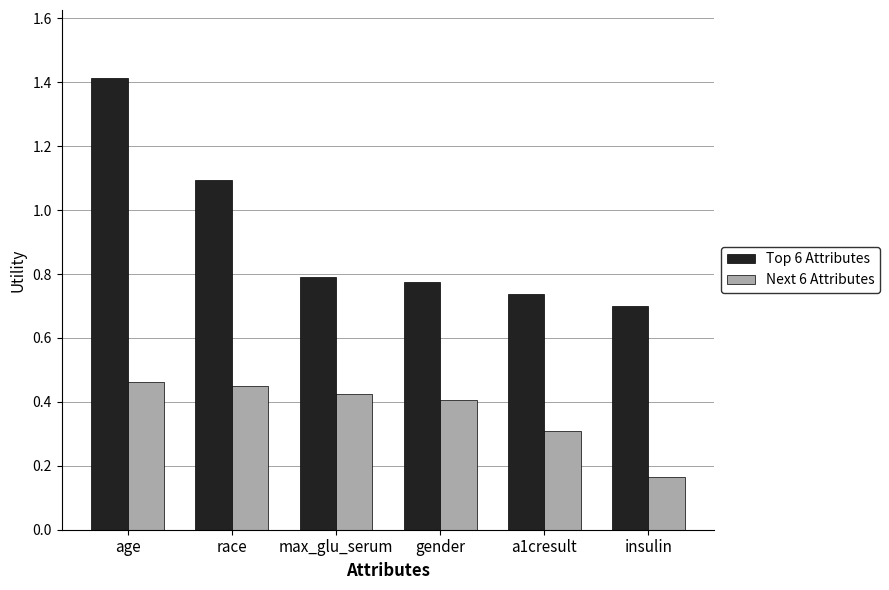

How many distinct data groups are displayed?

2